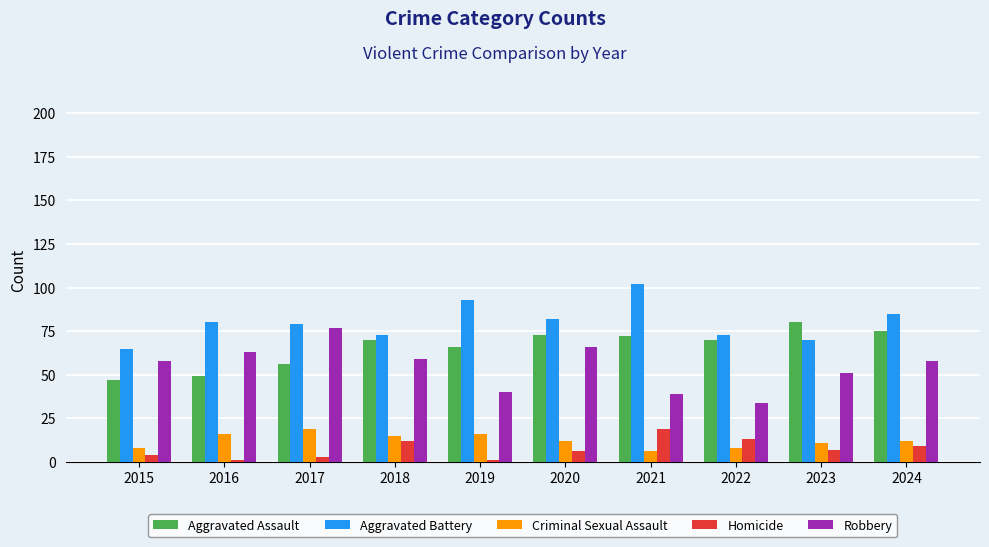

Reading right to left, what are all the values shown in this chart?

Aggravated Assault: 2024=75	2023=80	2022=70	2021=72	2020=73	2019=66	2018=70	2017=56	2016=49	2015=47
Aggravated Battery: 2024=85	2023=70	2022=73	2021=102	2020=82	2019=93	2018=73	2017=79	2016=80	2015=65
Criminal Sexual Assault: 2024=12	2023=11	2022=8	2021=6	2020=12	2019=16	2018=15	2017=19	2016=16	2015=8
Homicide: 2024=9	2023=7	2022=13	2021=19	2020=6	2019=1	2018=12	2017=3	2016=1	2015=4
Robbery: 2024=58	2023=51	2022=34	2021=39	2020=66	2019=40	2018=59	2017=77	2016=63	2015=58